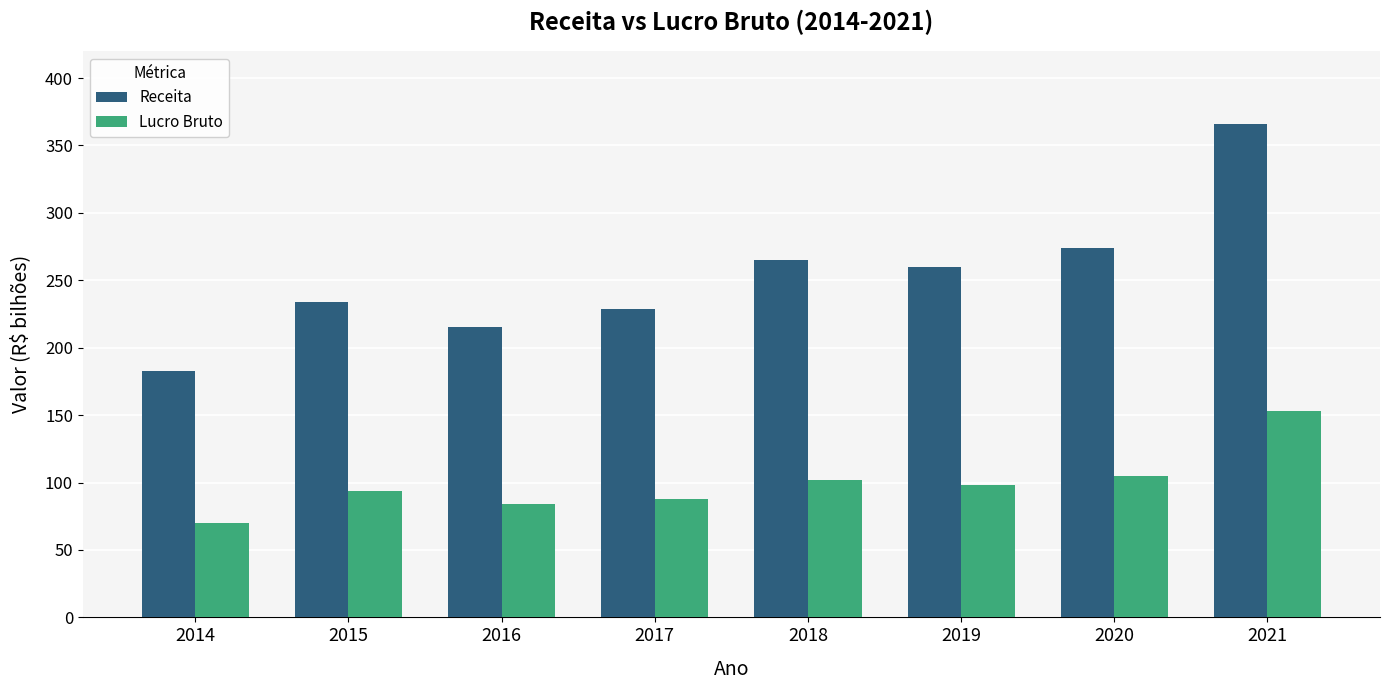

How many values in the Receita series are below 260?

4